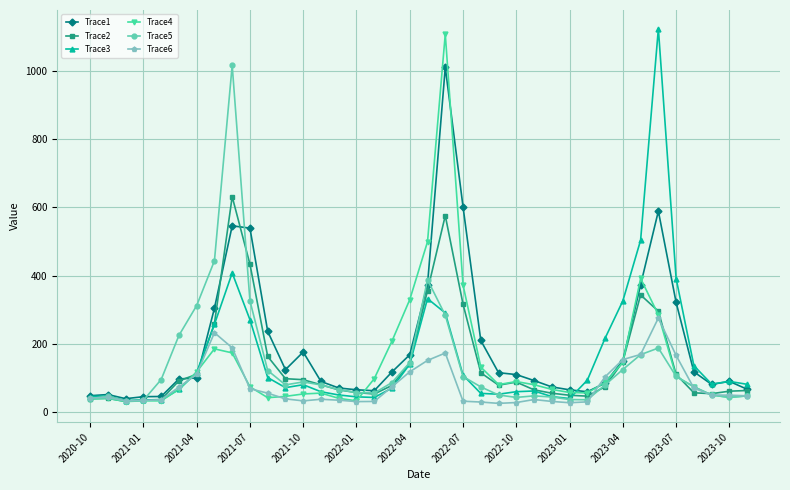

At how many categories does at least one series exceed 770?

3